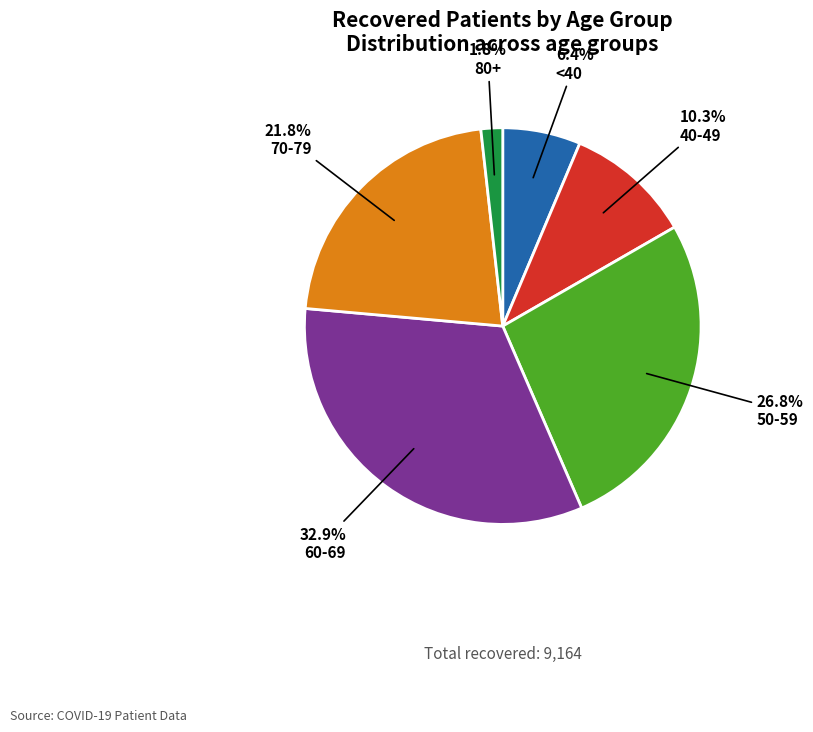

To the nearest percent, what is the difference between the largest and smallest slice percentages?

31%